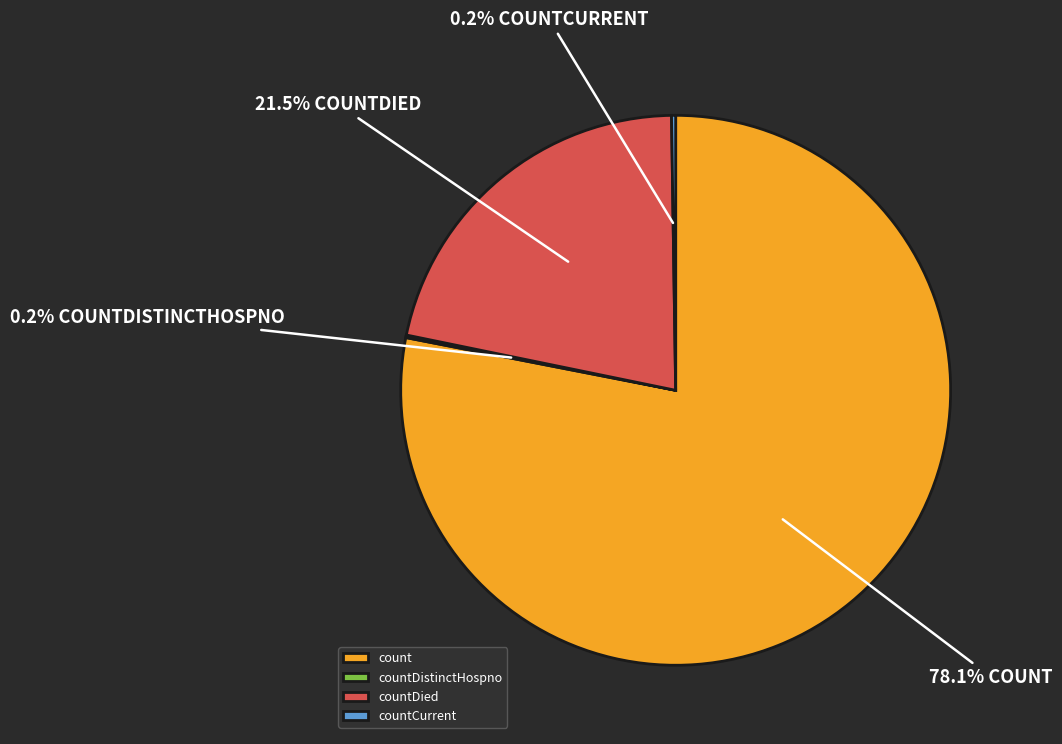

To the nearest percent, what percentage of the pie is count?

78%